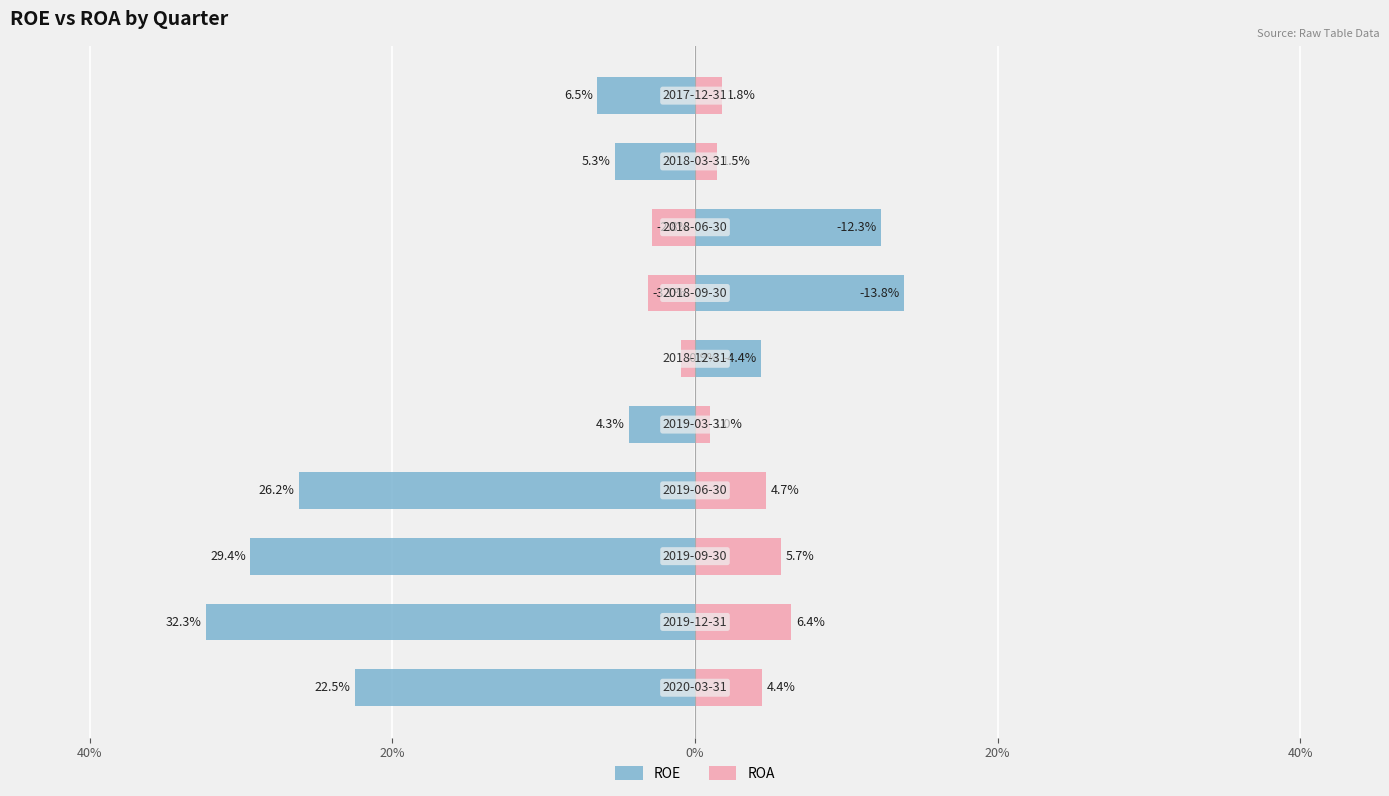

Reading right to left, extract all data points from this chart.

ROE: -6.5	-5.3	12.3	13.8	4.4	-4.3	-26.2	-29.4	-32.3	-22.5
ROA: 1.8	1.5	-2.8	-3.1	-0.9	1.0	4.7	5.7	6.4	4.4